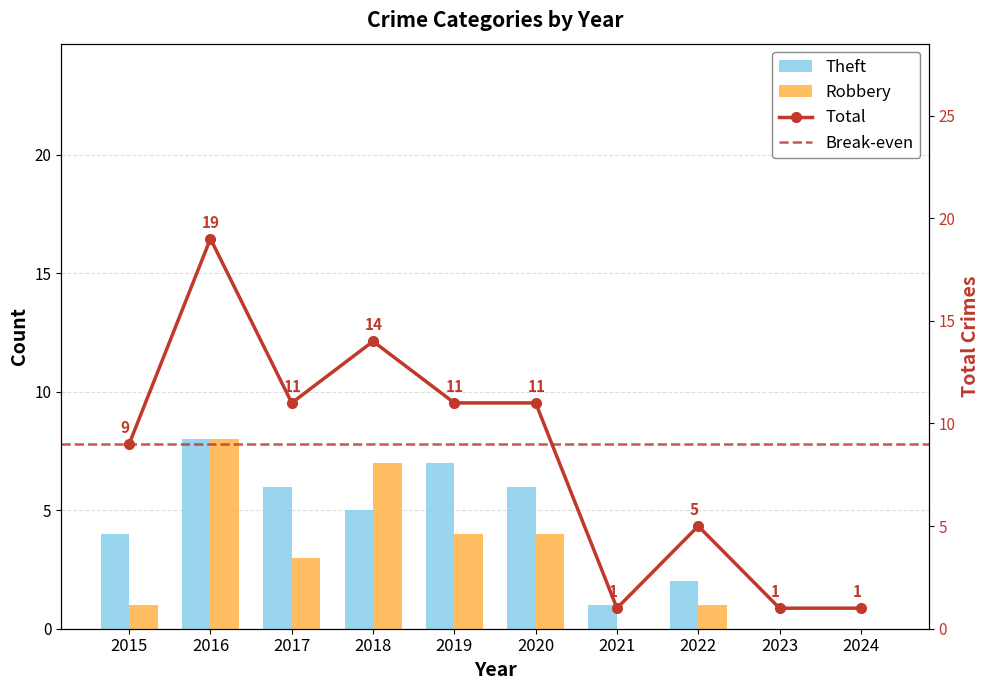

Is the value of Robbery at 2024 greater than the value of Theft at 2019?

No